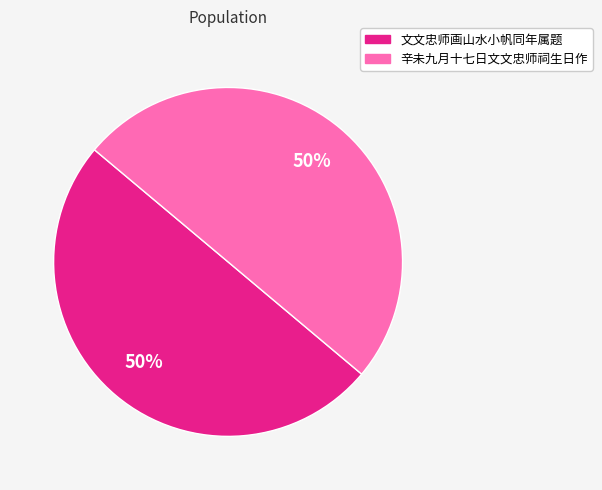

To the nearest percent, what percentage of the pie is 文文忠师画山水小帆同年属题?

50%